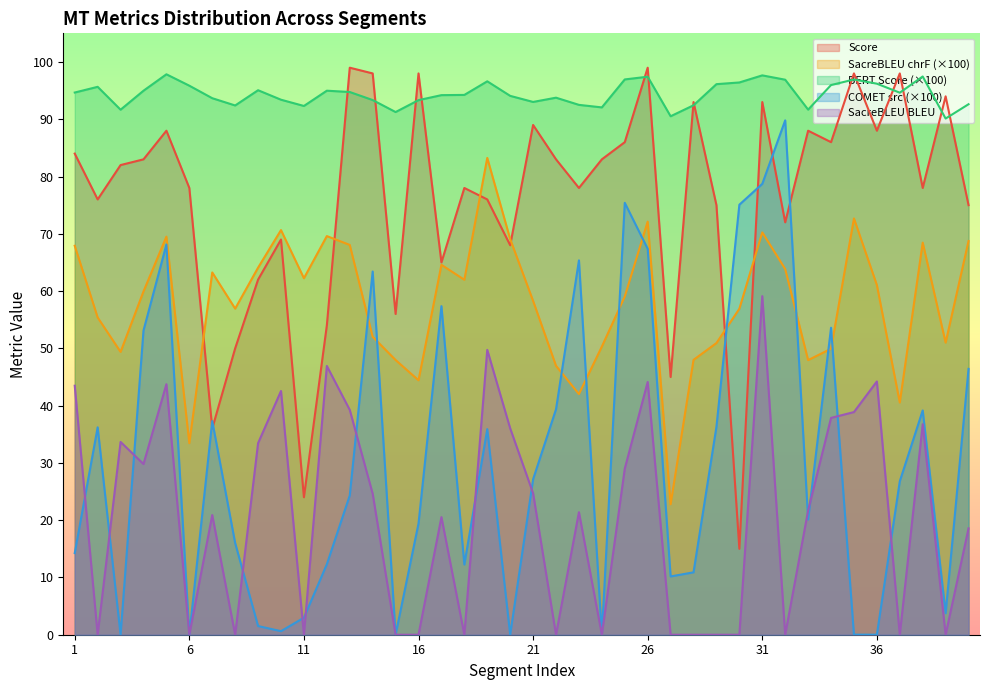

What is the greatest value displayed?

99.0